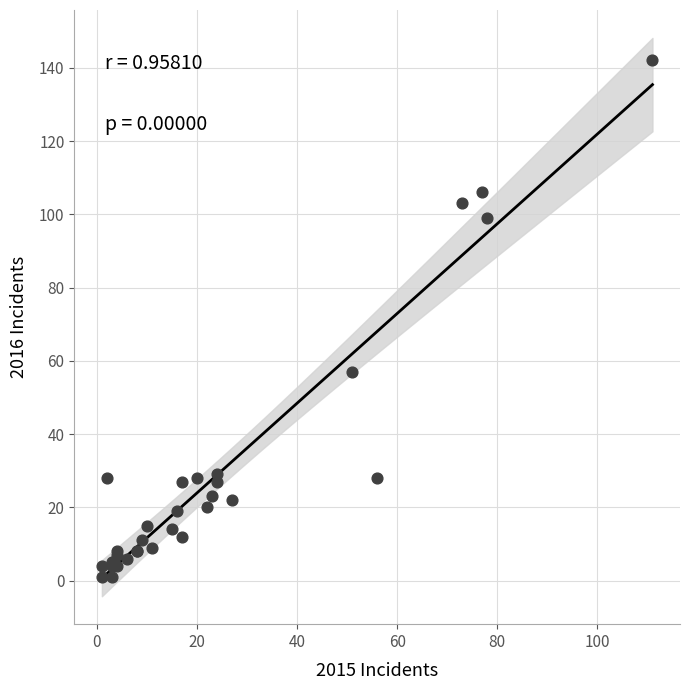

What Y value in the scatter plot is closest to 71?

57